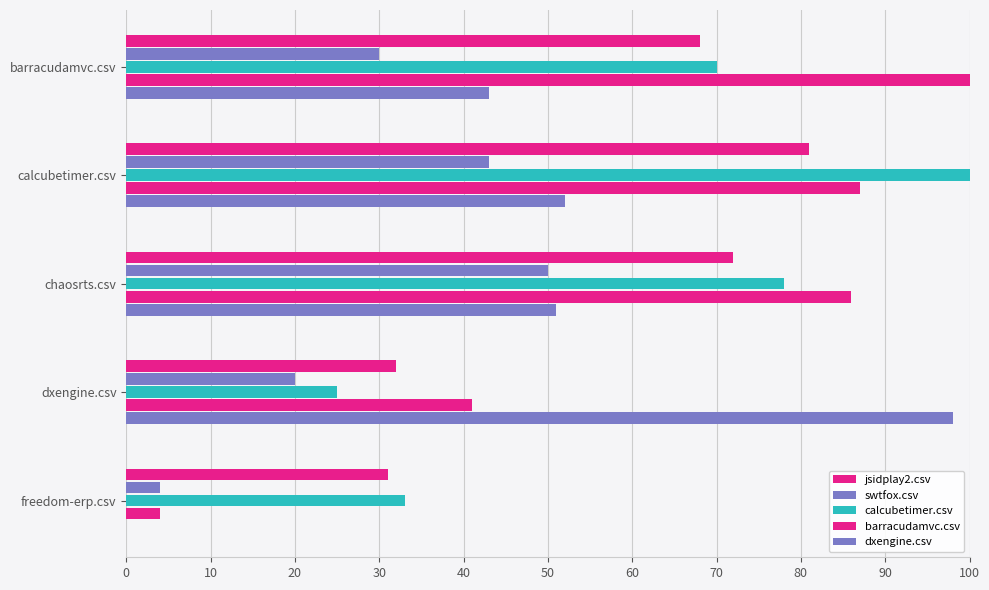

How many data points does each series have?

5